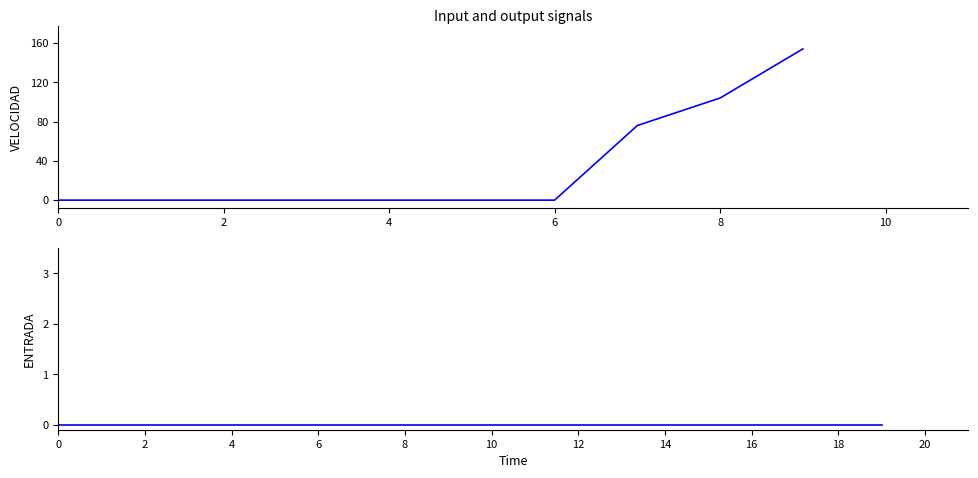

Between 9 and 10, which is larger?

9